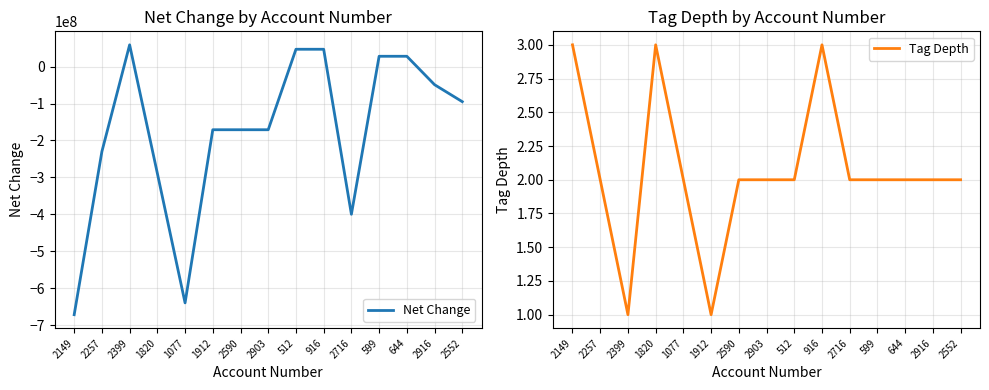

What is the difference between the second highest and second lowest values in the Tag Depth series?

2